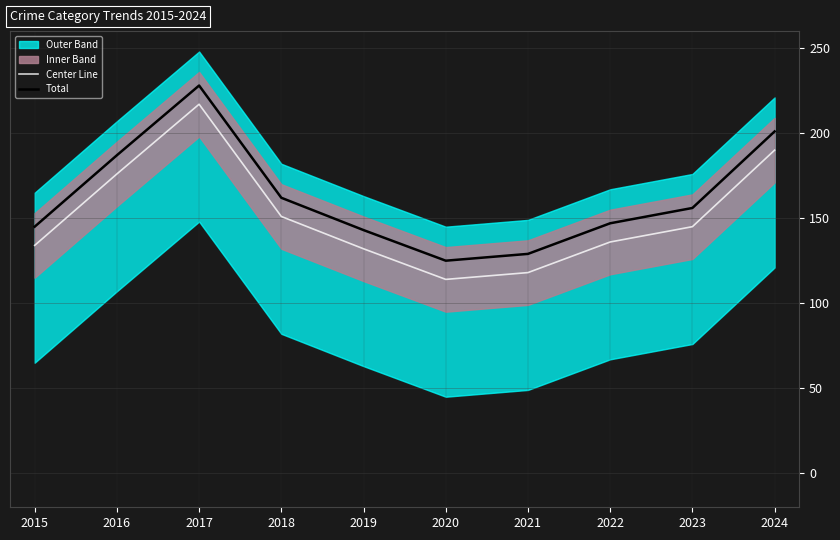

What is the value of the Center Line point at the 6th from the left?

114